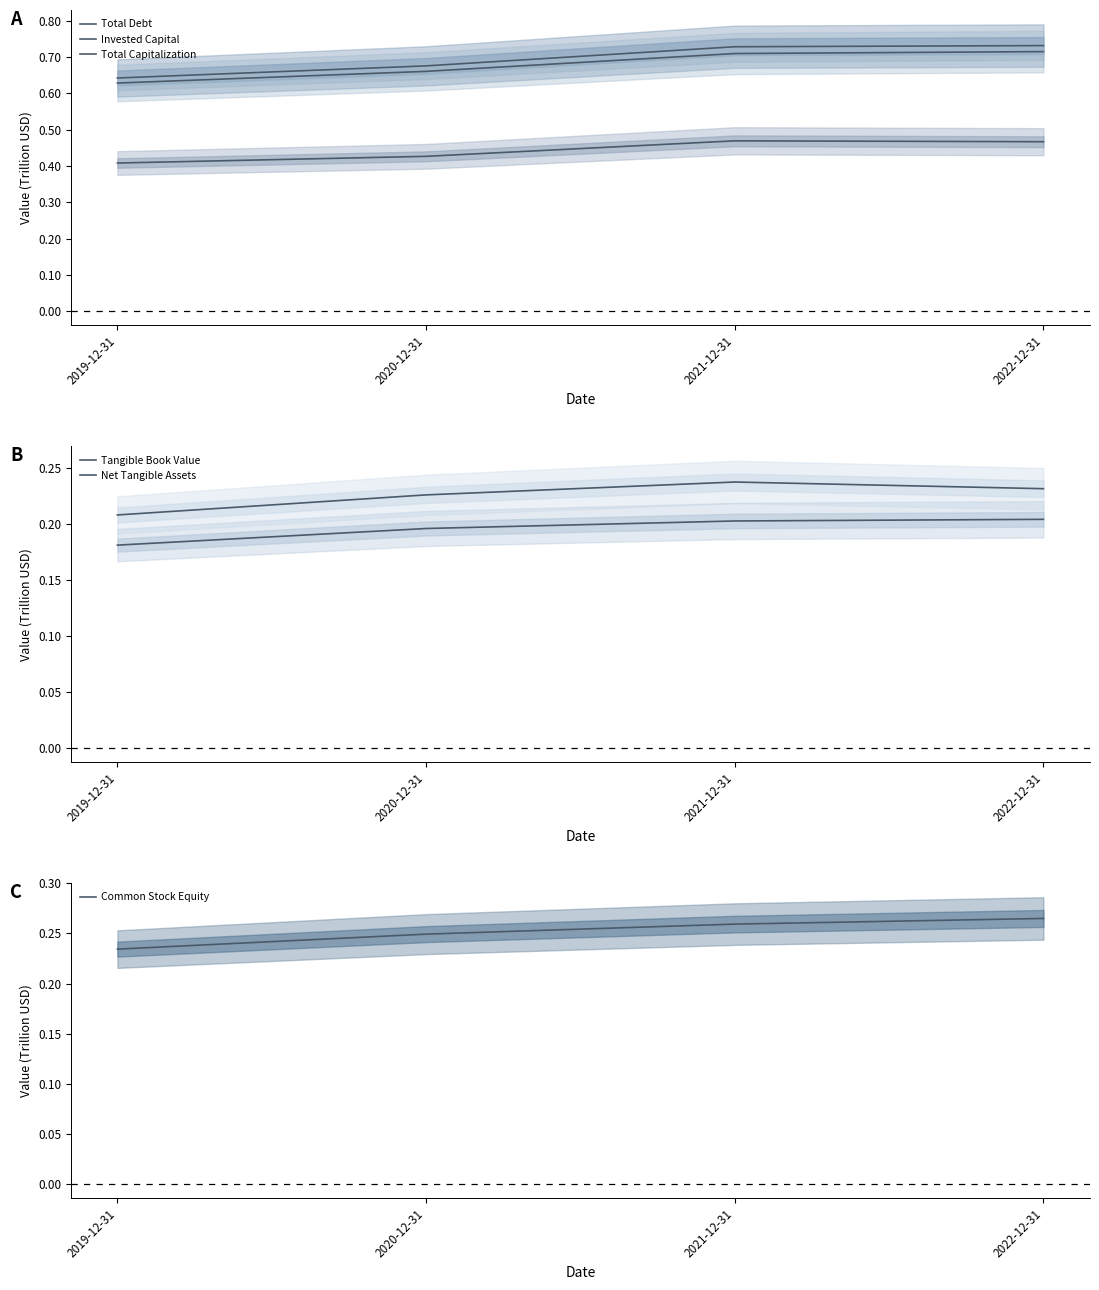

What is the value of the Net Tangible Assets point at the 4th from the left?

0.2